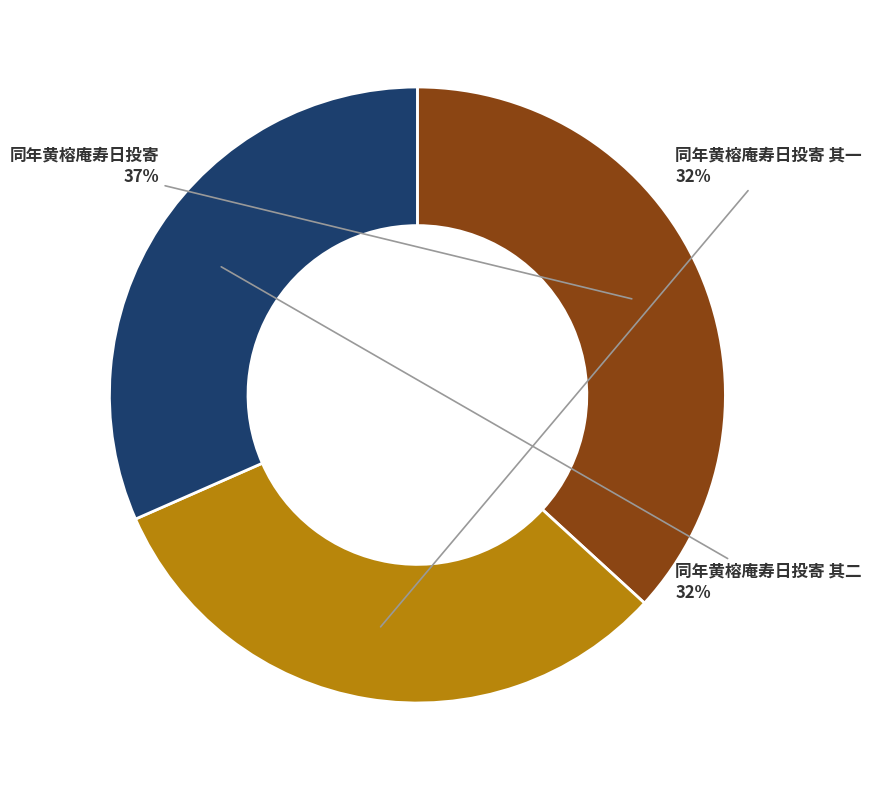

True or false: 同年黄榕庵寿日投寄 其一 accounts for 25% of the total.

False